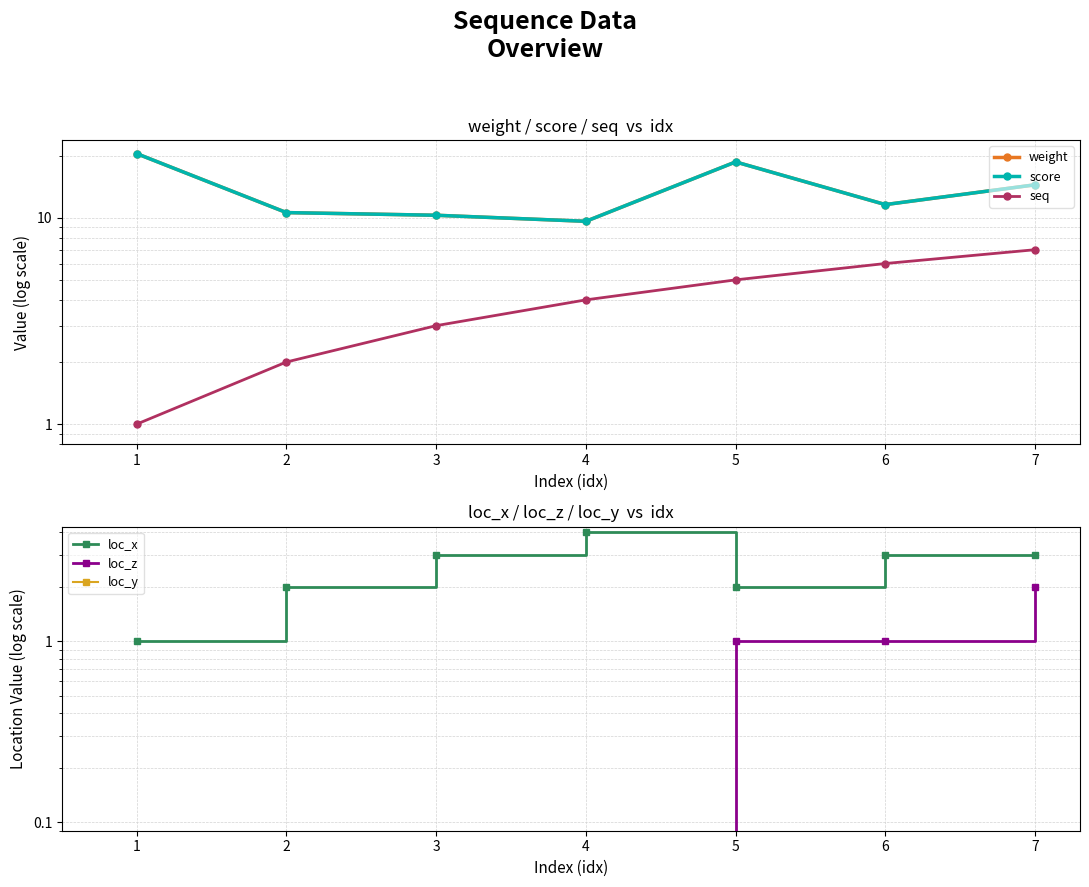

Between 2 and 7, which series saw the biggest shift?

seq